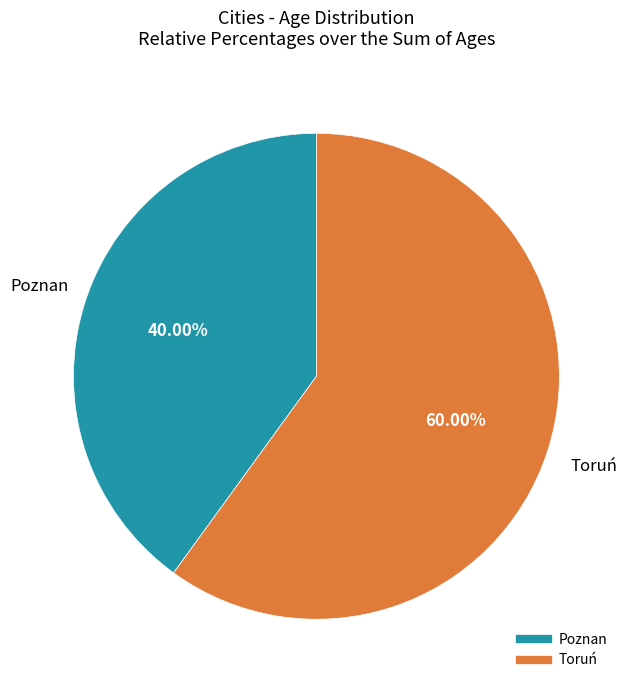

How much of the chart is everything except Toruń?

40.0%